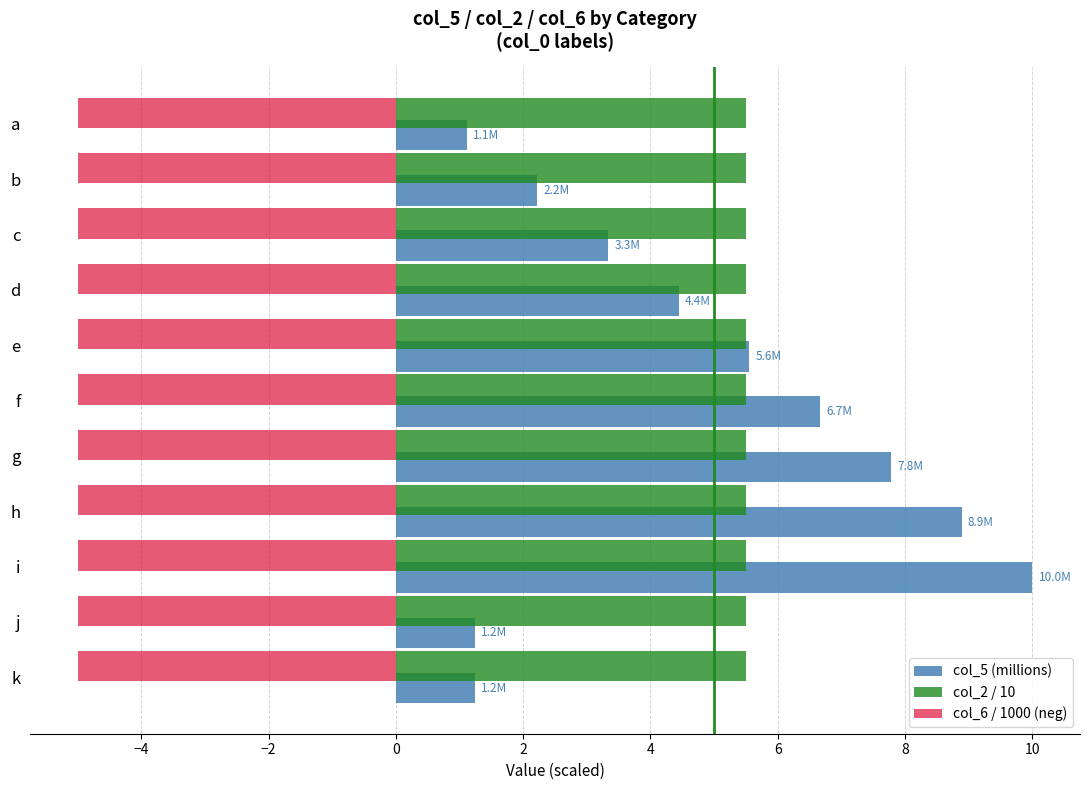

Rank the series at f from lowest to highest value.

col_6 / 1000 (neg), col_2 / 10, col_5 (millions)